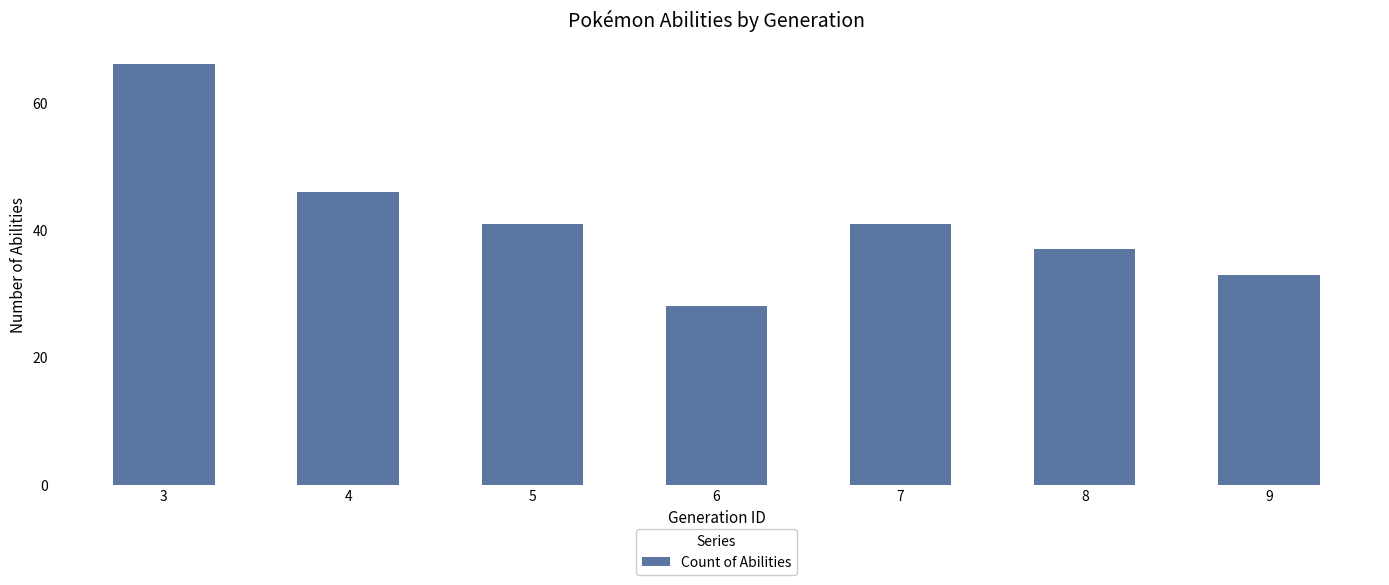

Does the chart contain stacked bars?

No